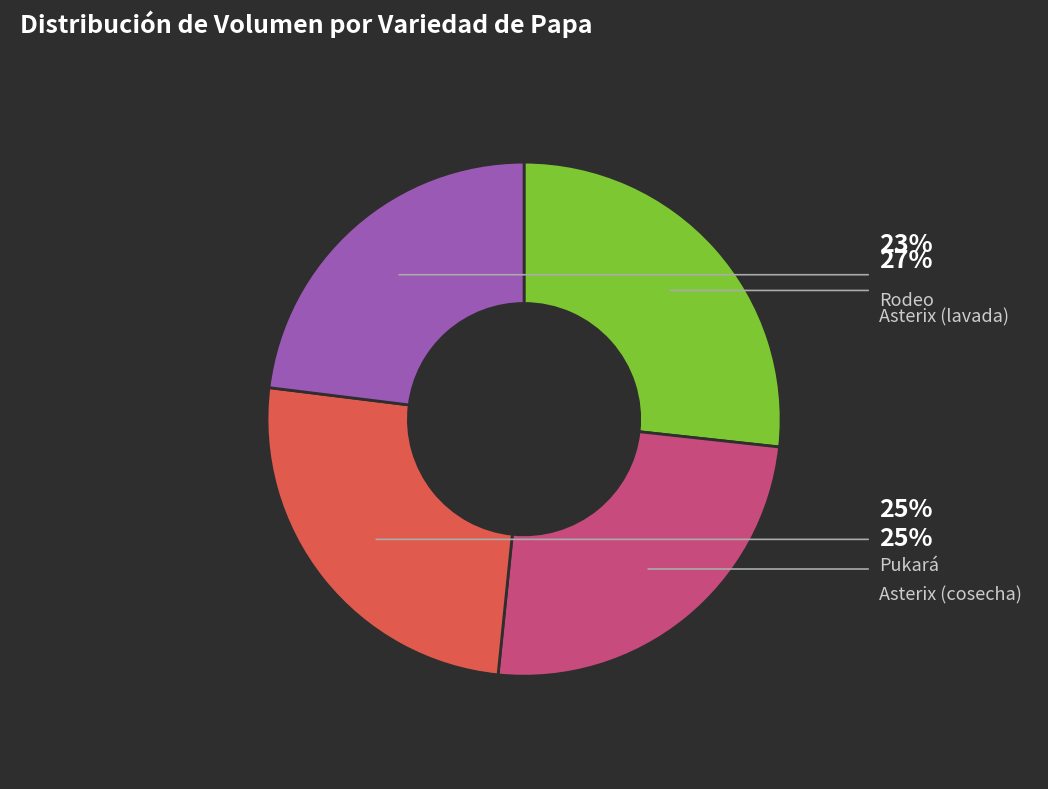

What is the ratio of the value at Pukará to the value at Rodeo?

1.1